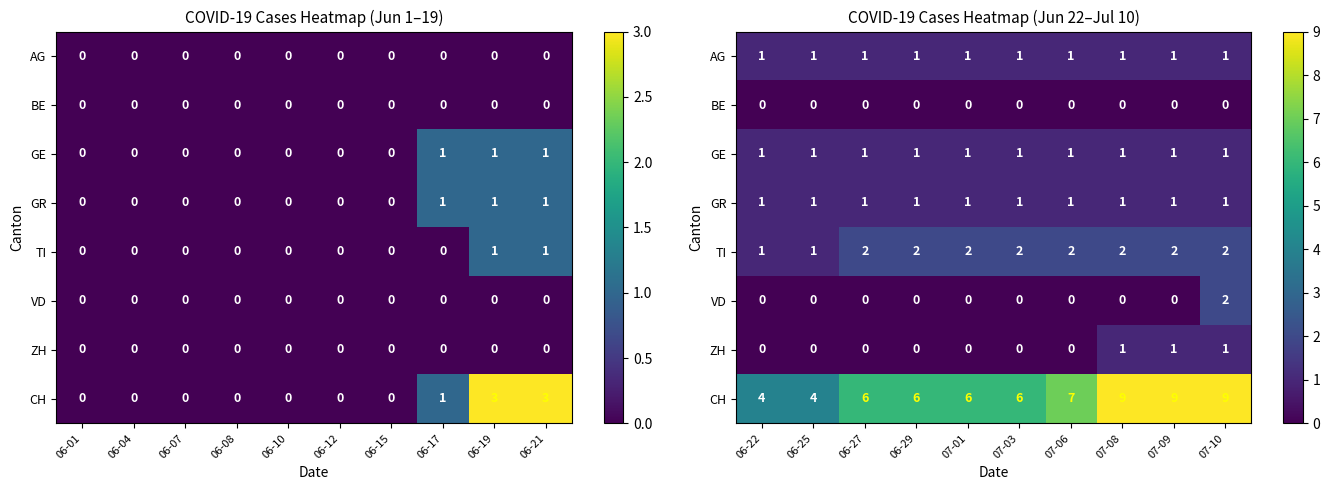

How many distinct data groups are displayed?

8